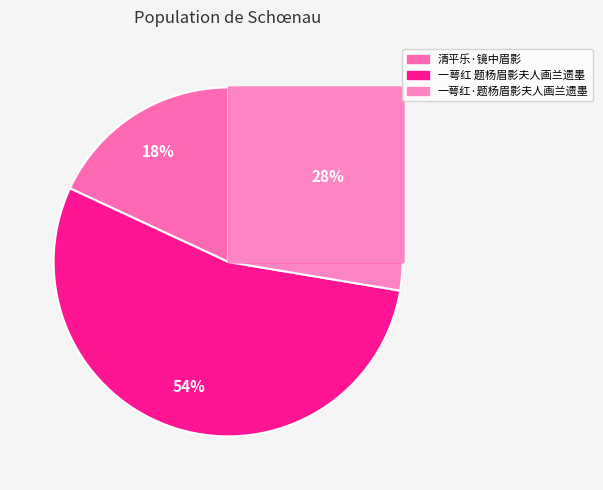

What percentage is the 一萼红·题杨眉影夫人画兰遗墨为秦次游中翰光第作 slice, to the nearest percent?

28%